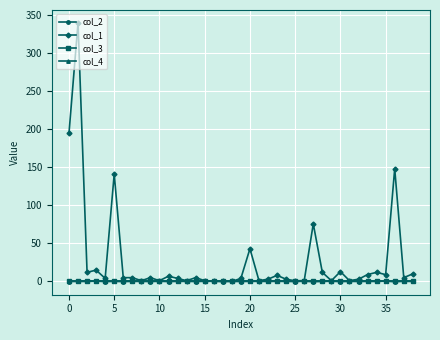

What are all the series names shown in the legend?

col_2, col_1, col_3, col_4